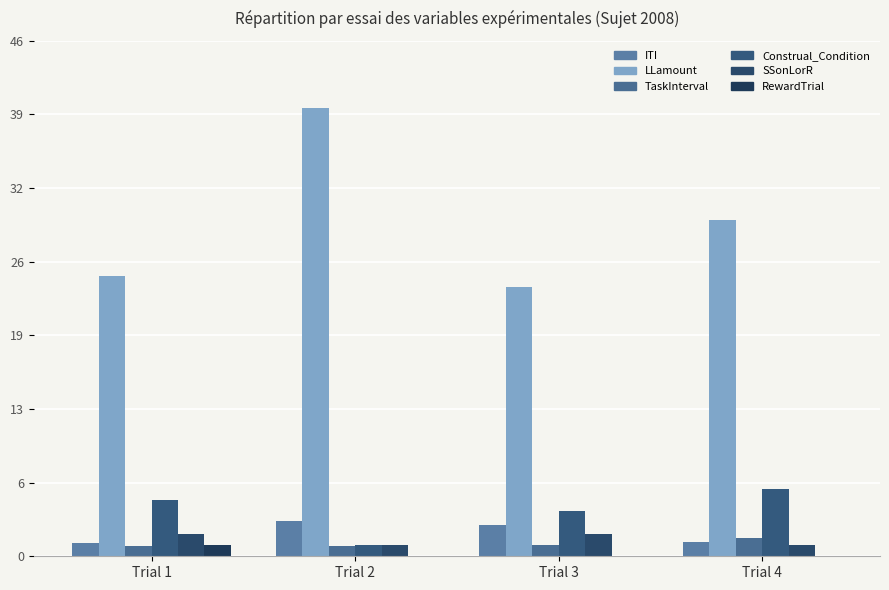

Are the bars horizontal?

No